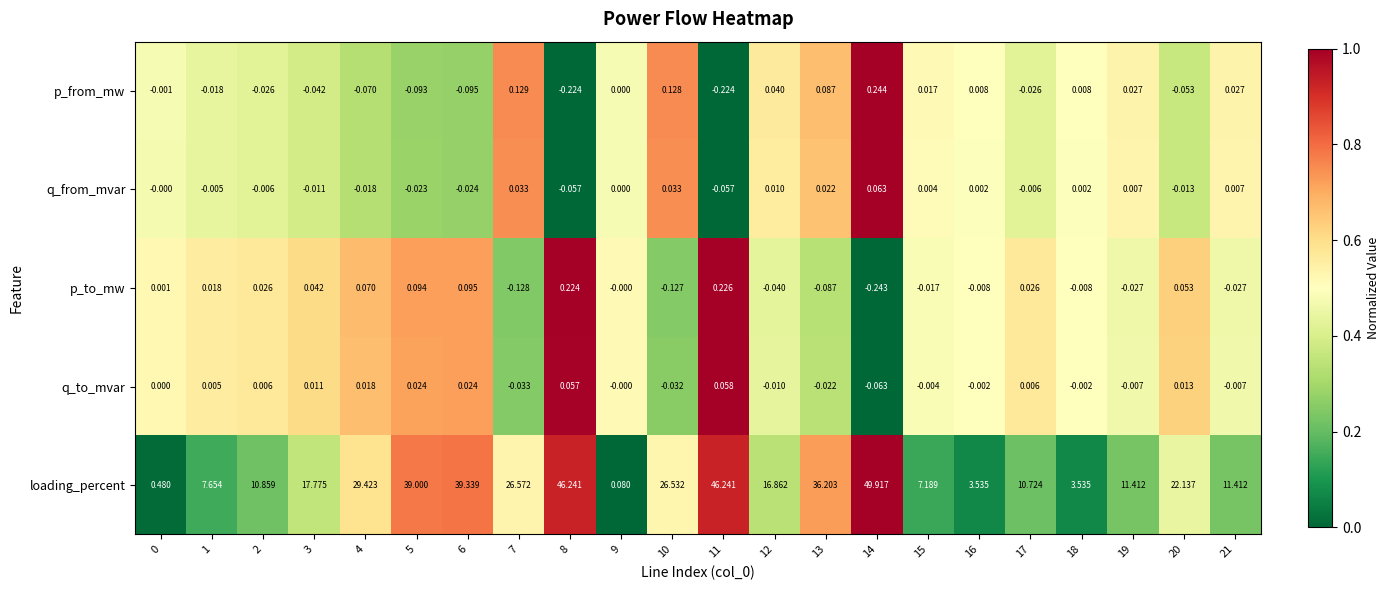

At 4, list the series in order from largest to smallest.

loading_percent, p_to_mw, q_to_mvar, q_from_mvar, p_from_mw